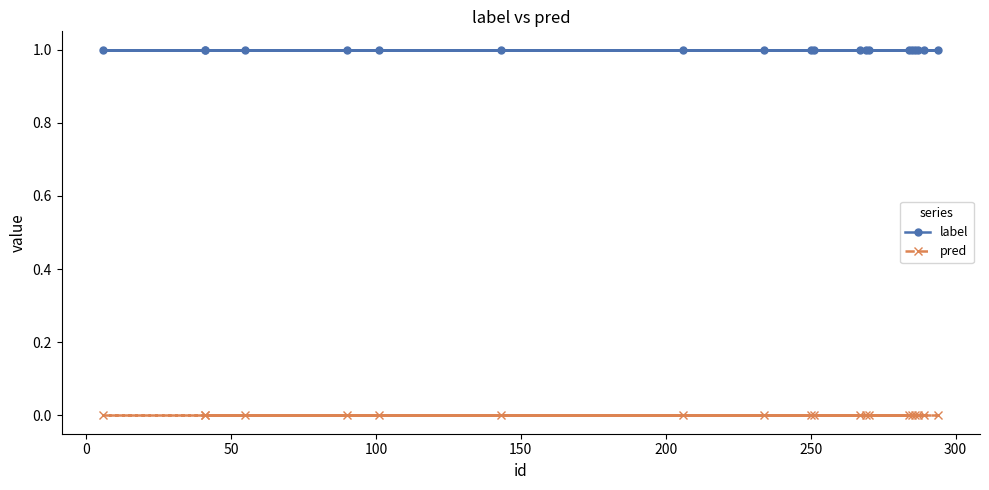

True or false: label and pred cross at least once.

False